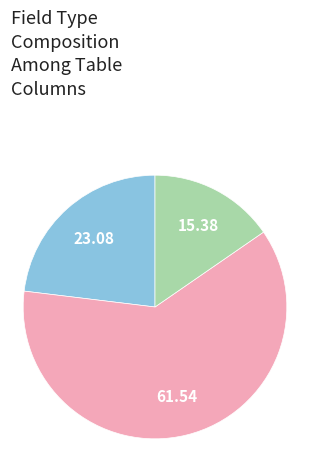

Is there a majority slice in this chart?

Yes